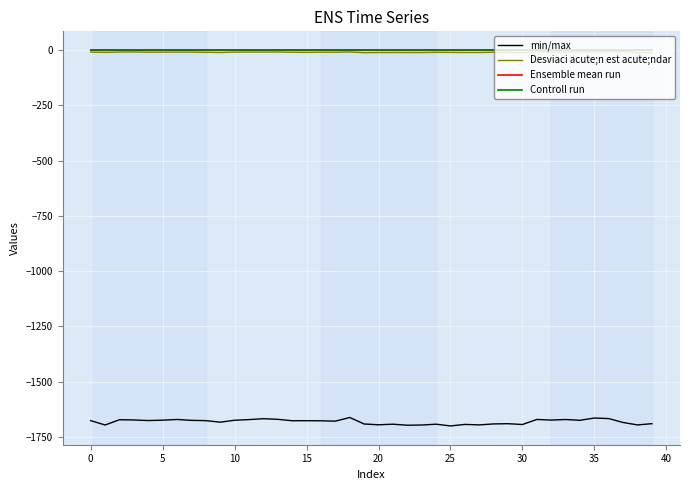

What is the smallest value displayed?

-1699.9